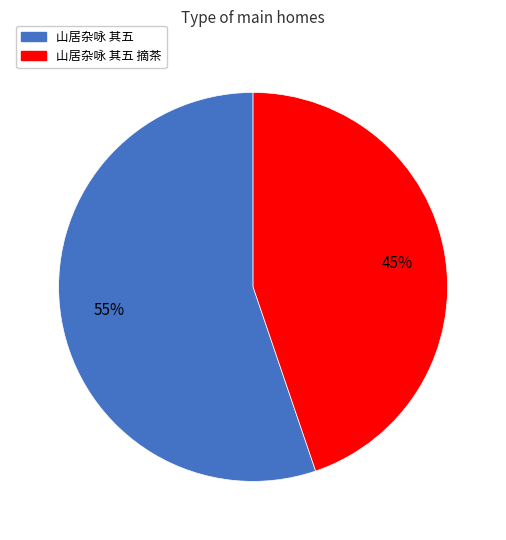

To the nearest percent, what is the average slice percentage?

50%